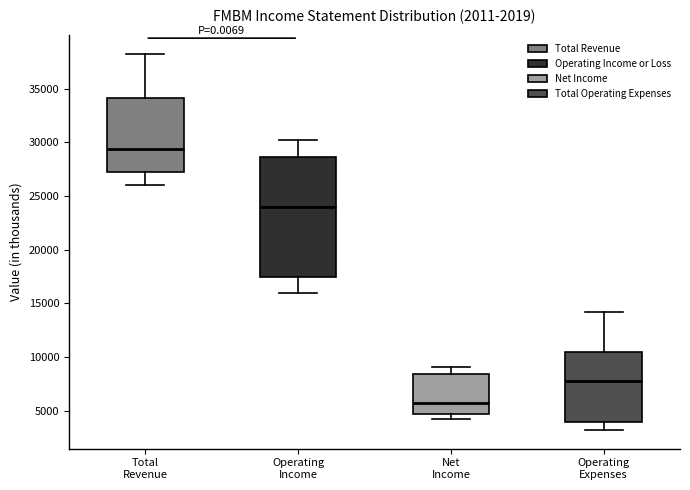

Which box has the lowest median line?

Net Income